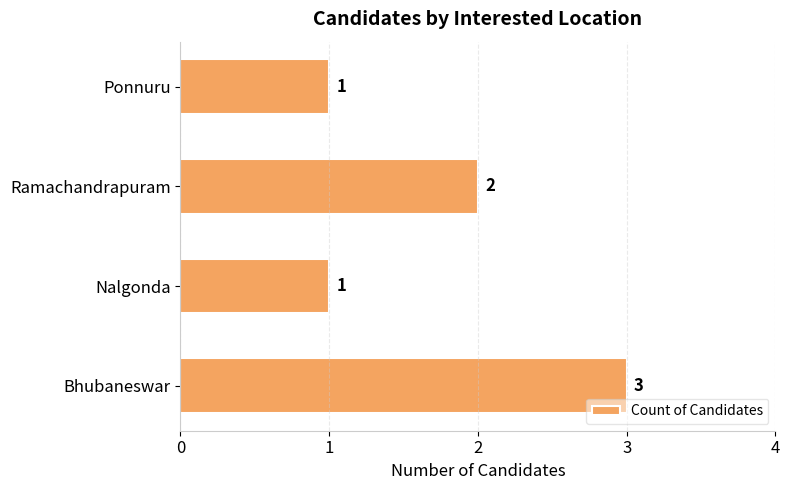

Count the number of categories in the chart.

4